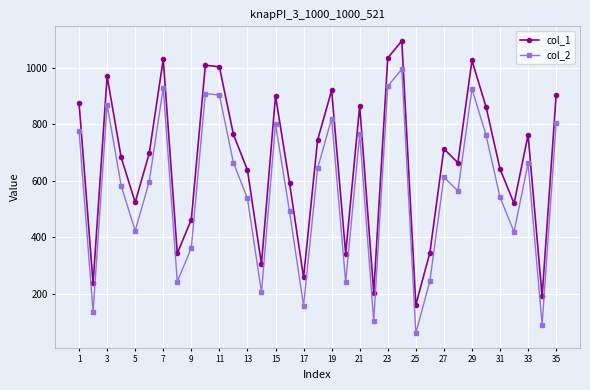

What is the lowest value of the col_1 series?

162